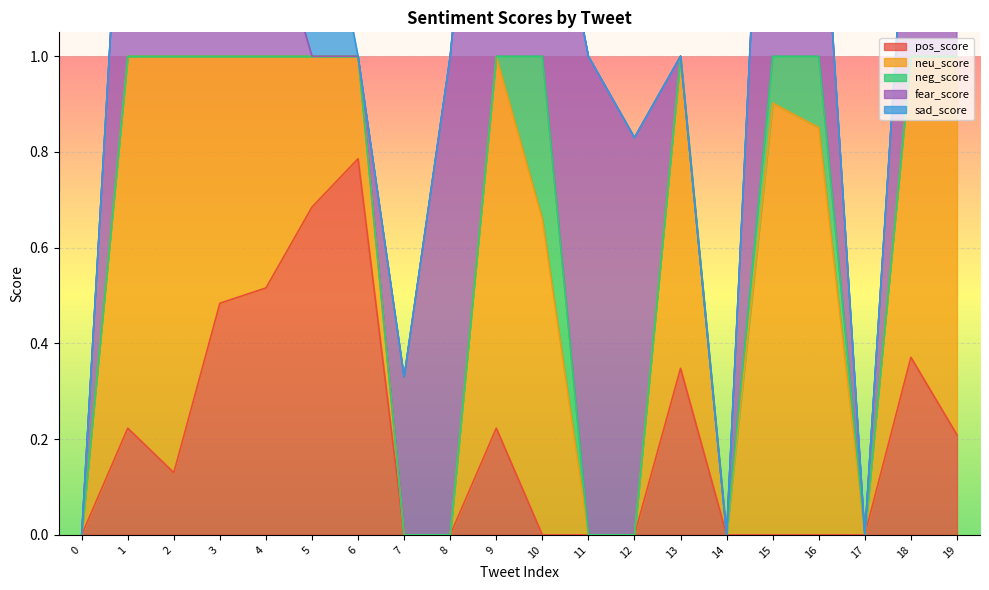

What is the total value across all series at 3?

1.3